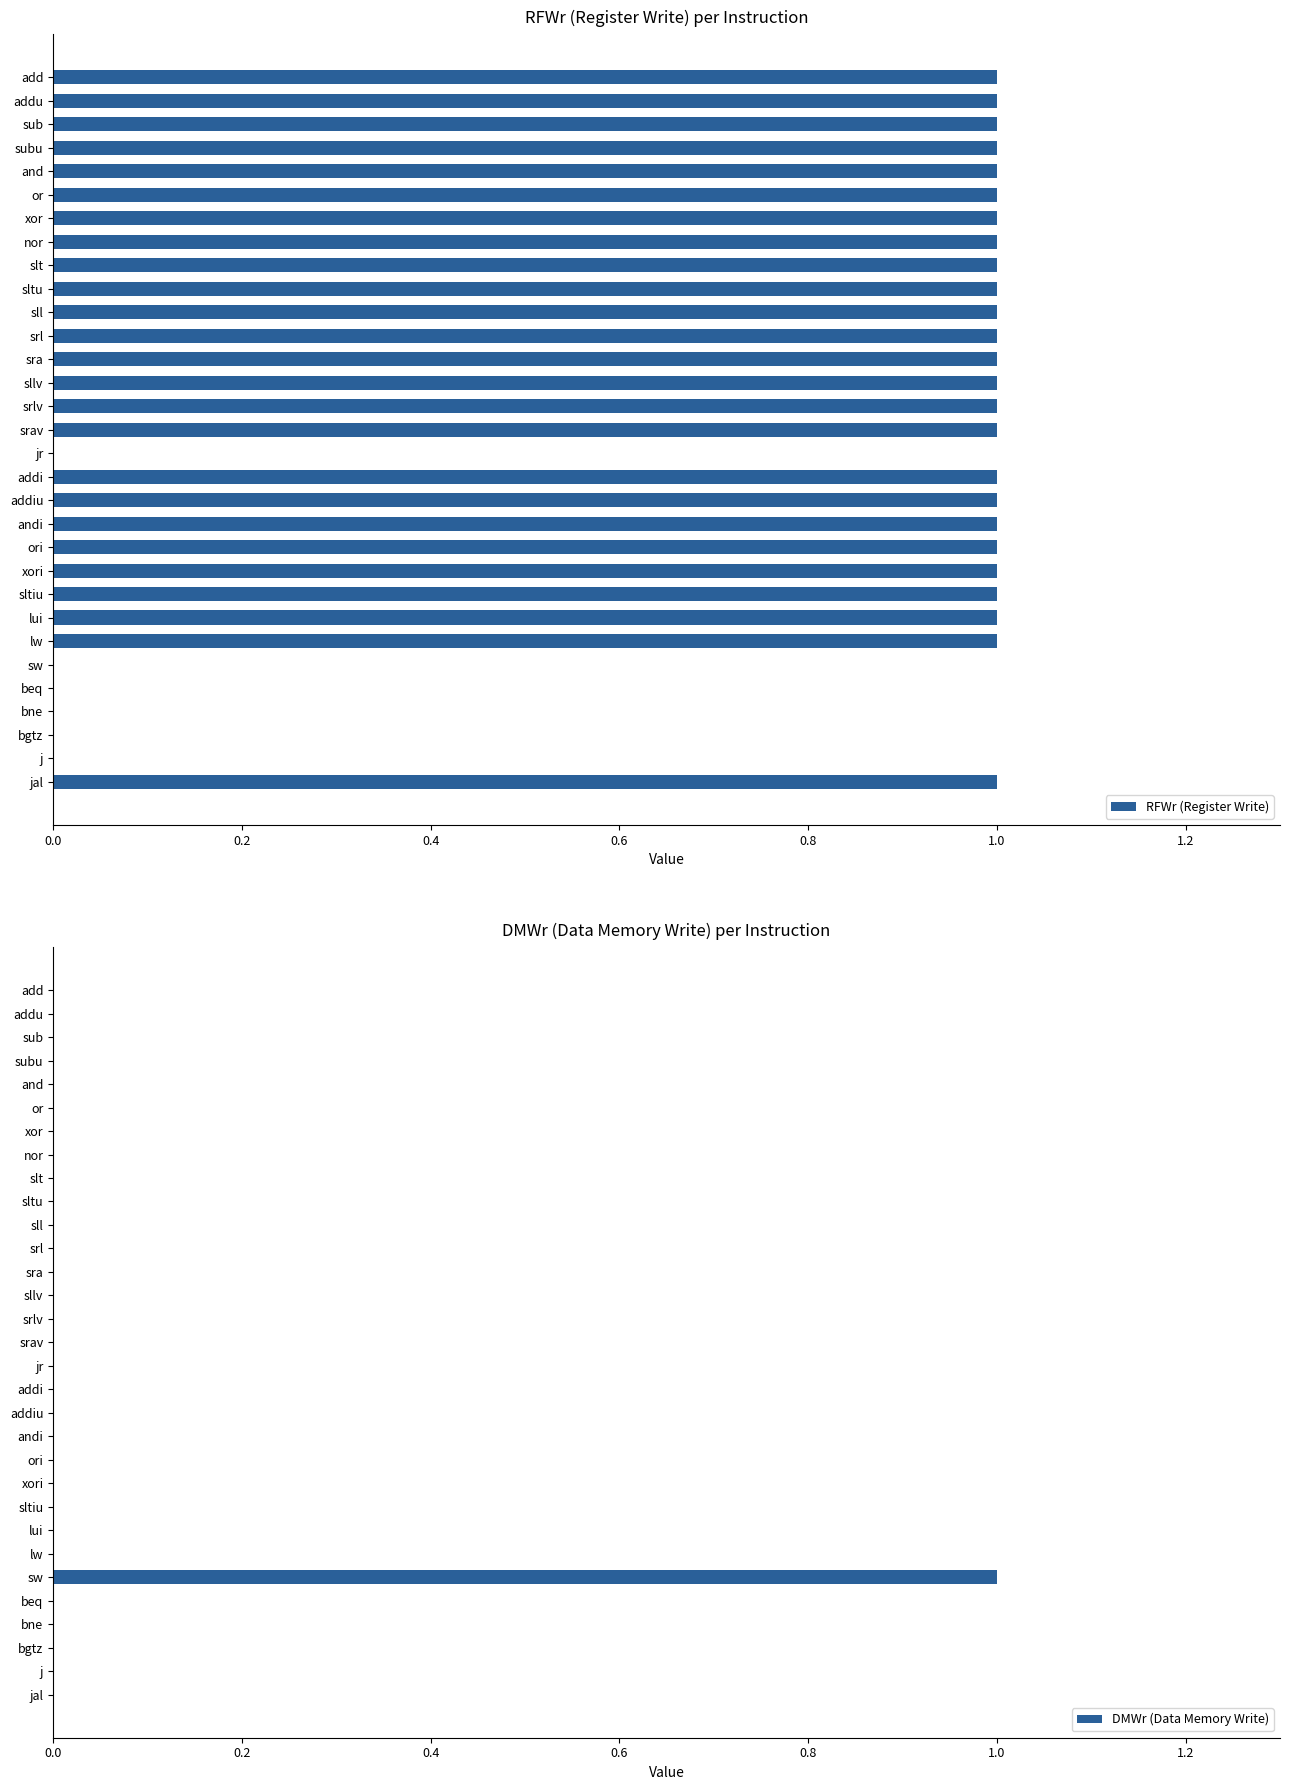

Which series has the widest spread of values?

RFWr (Register Write)